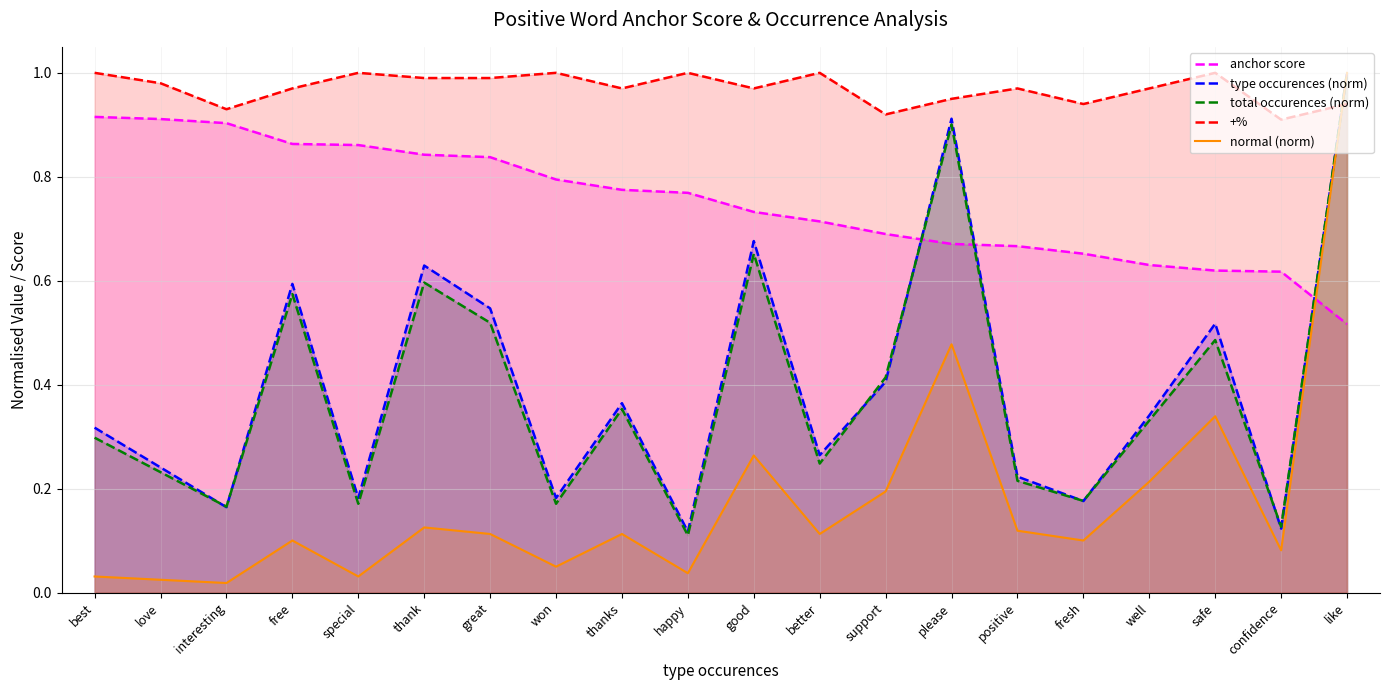

Is the value of +% at support greater than the value of type occurences (norm) at best?

Yes